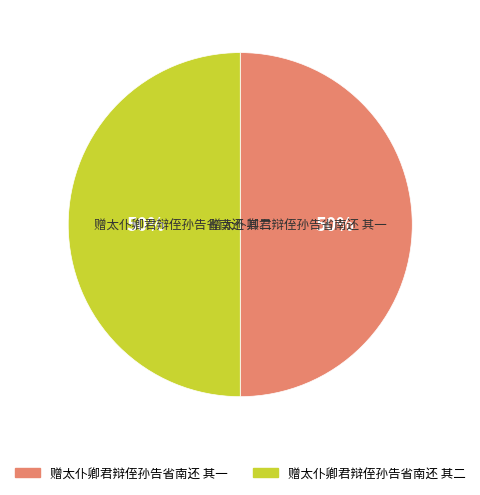

Do 赠太仆卿君辩侄孙告省南还 其一 and 赠太仆卿君辩侄孙告省南还 其二 together represent more than half of the pie?

Yes